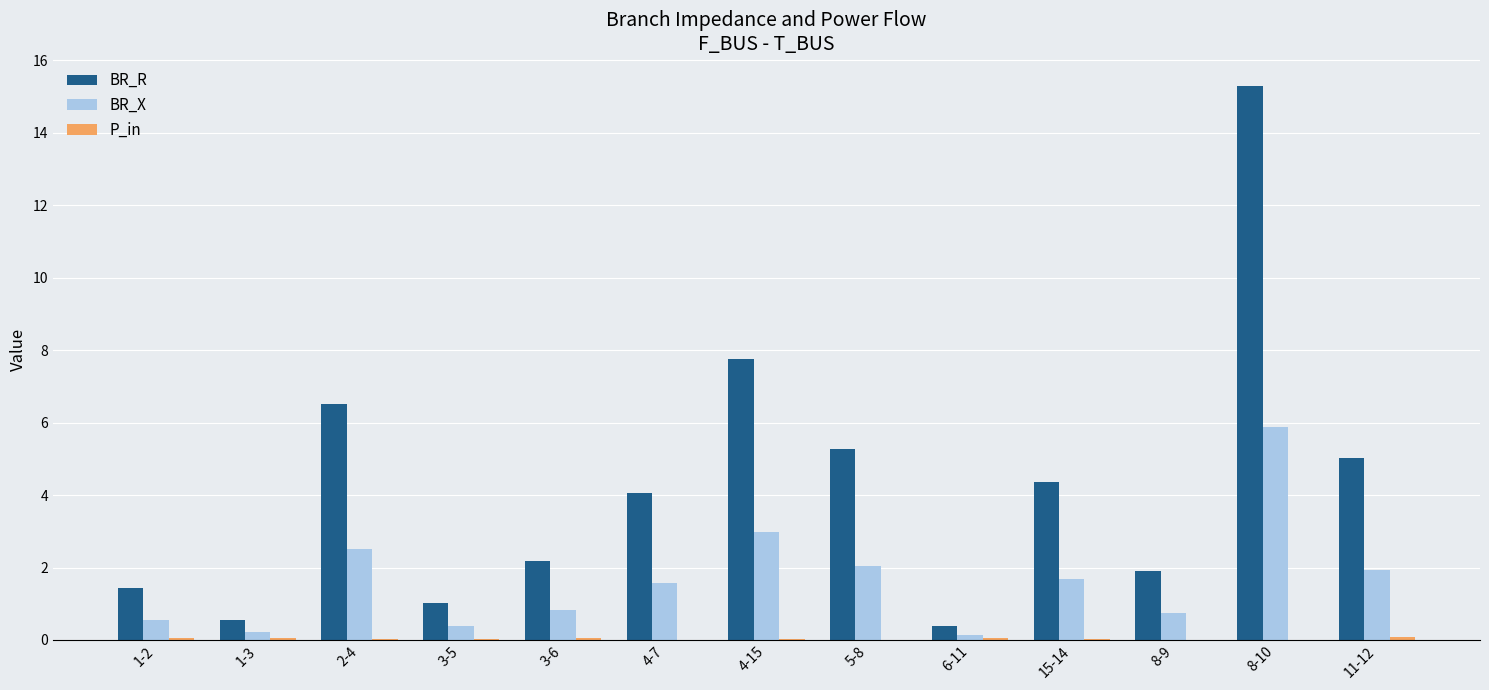

What is the greatest value displayed?

15.3